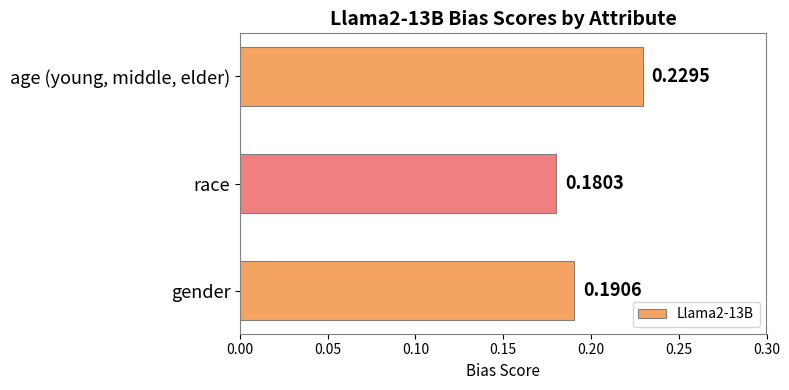

Rank the categories by value from lowest to highest.

race, gender, age (young, middle, elder)